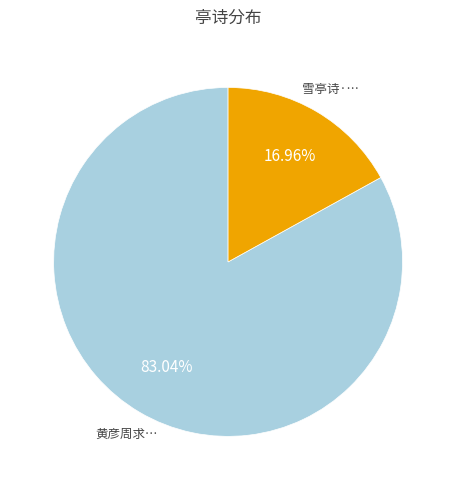

Count the number of slices in the pie.

2